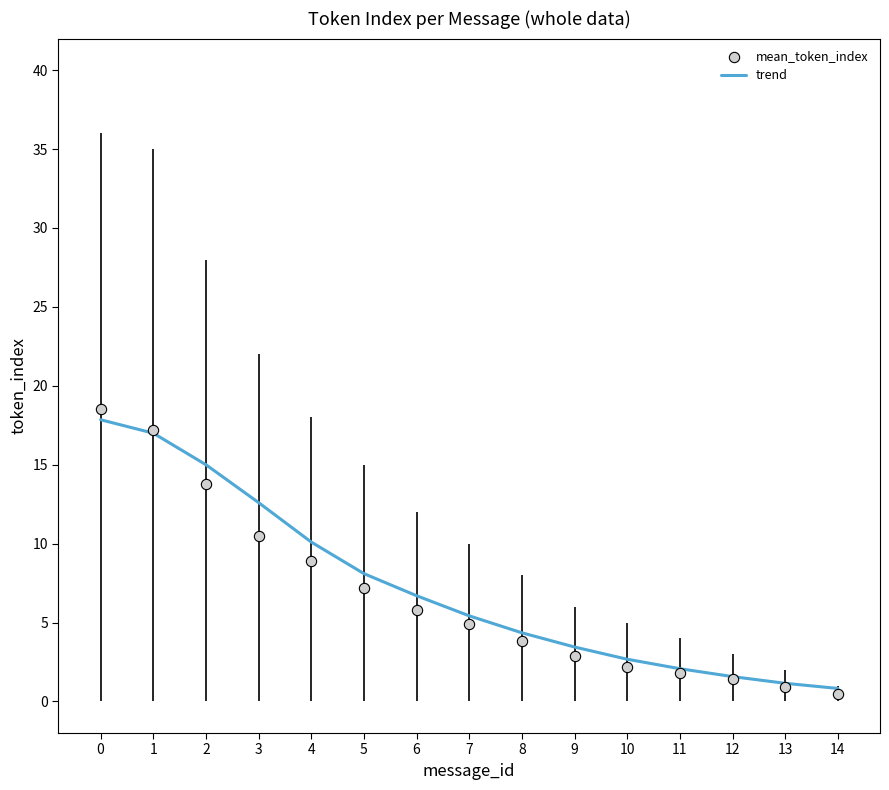

Which series has the widest spread of Y values?

mean_token_index